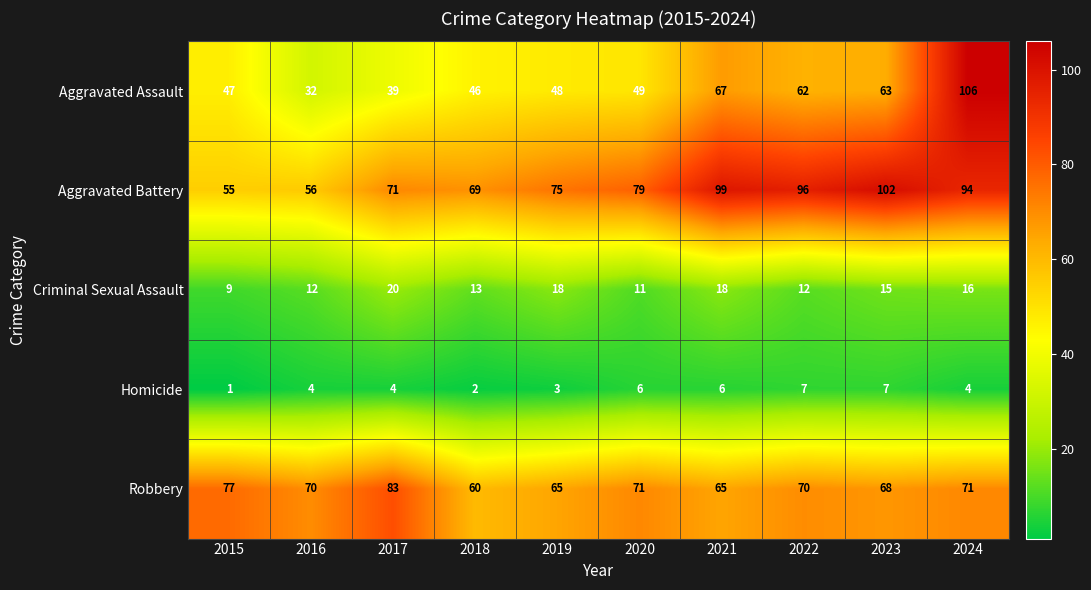

What is the total value across all series at 2020?

216